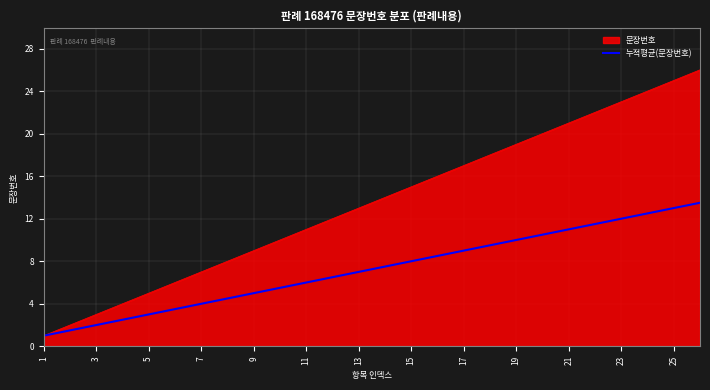

Which series has the largest range (max minus min)?

문장번호